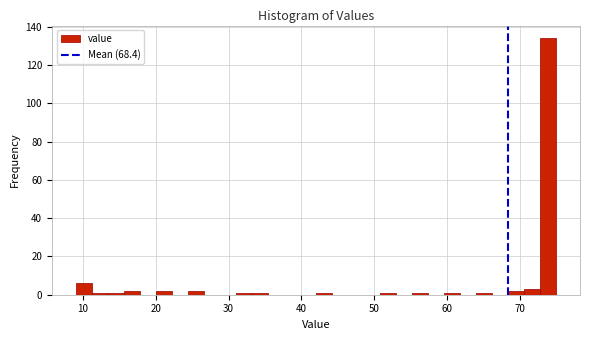

Around what value on the x-axis is the tallest bar? Give the approximate position of its centre, as read against the axis.

74